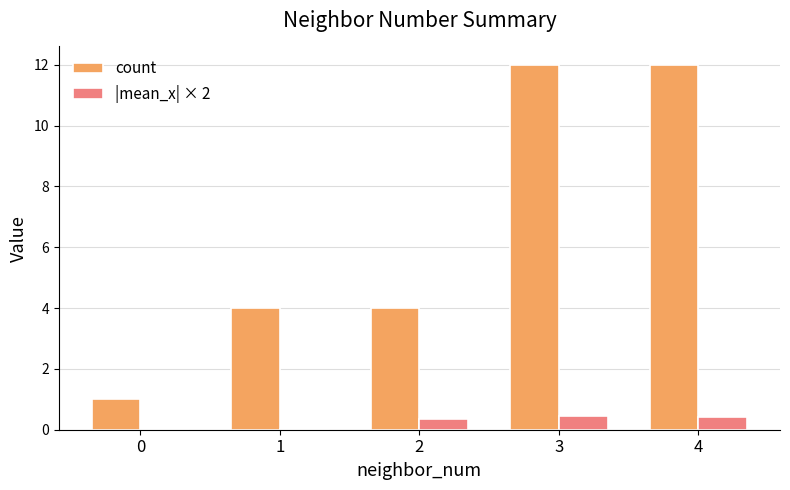

What is the sum of all count values?

33.0